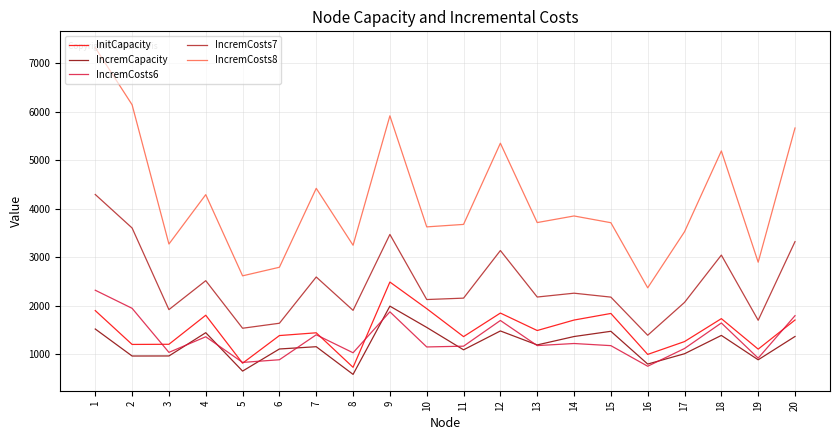

True or false: InitCapacity and IncremCosts7 cross at least once.

False